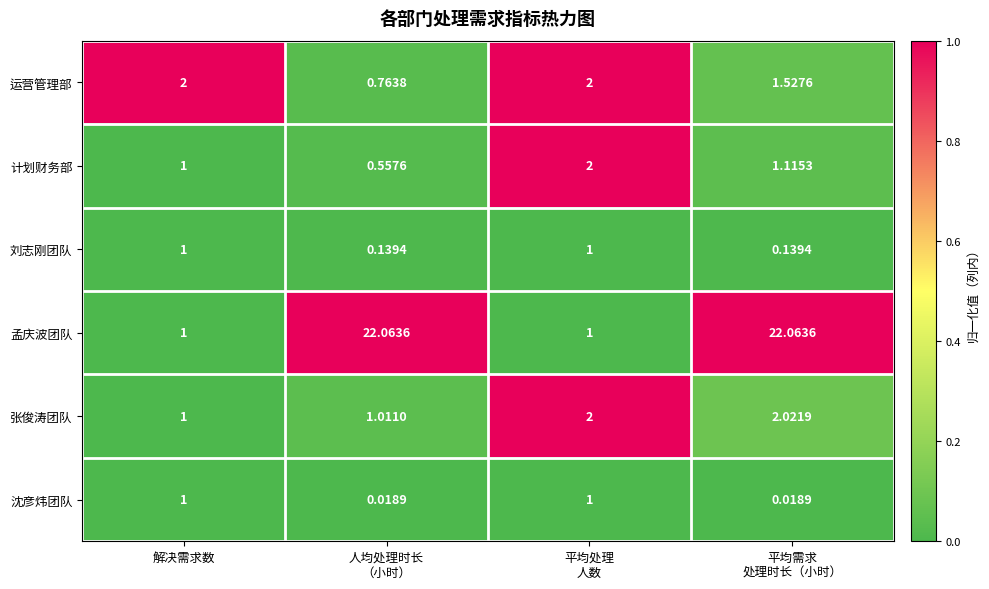

Which series has the largest total across all categories?

孟庆波团队